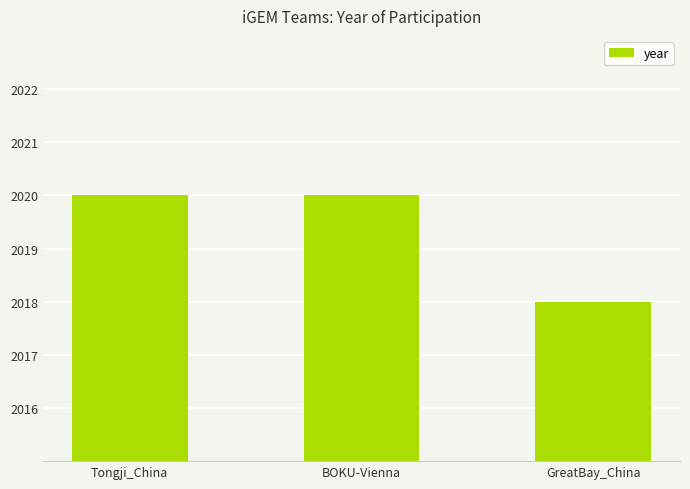

Reading left to right, list all the values displayed in this chart.

2020	2020	2018